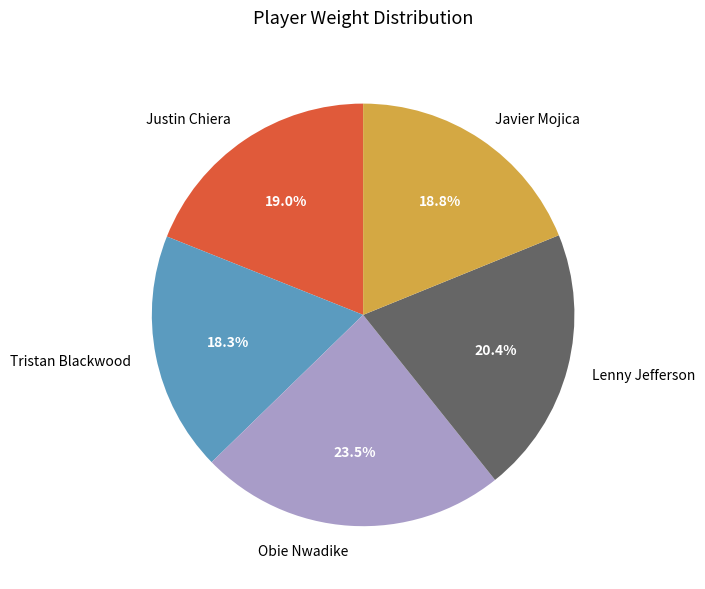

Count the number of slices in the pie.

5